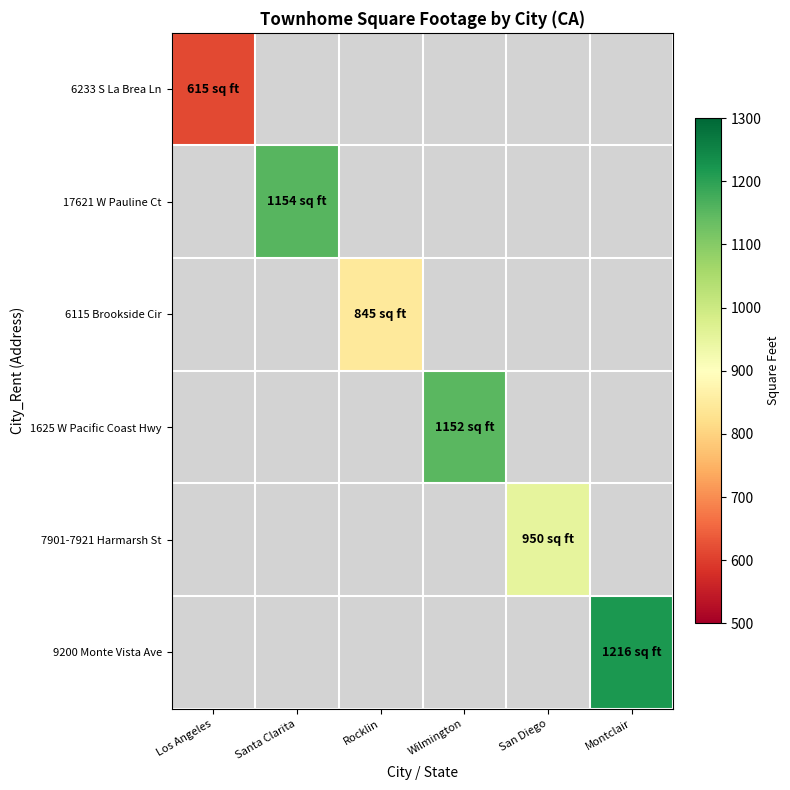

Is the value of 6115 Brookside Cir at Rocklin greater than the value of 9200 Monte Vista Ave at Montclair?

No